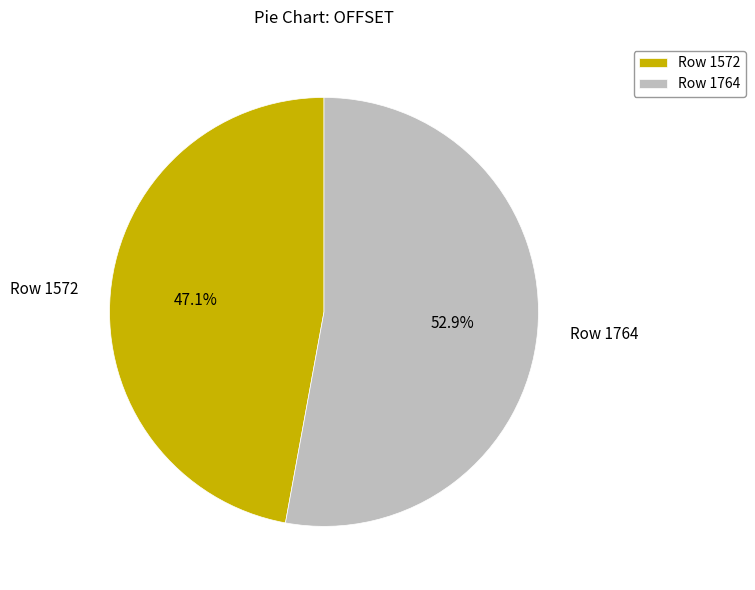

Which has a higher value, Row 1764 or Row 1572?

Row 1764